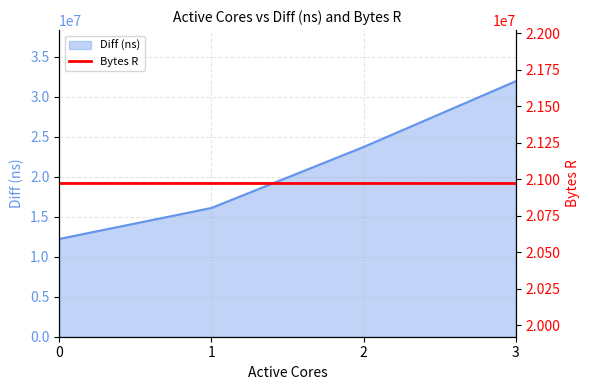

At which label is the value closest to 22086592?

2